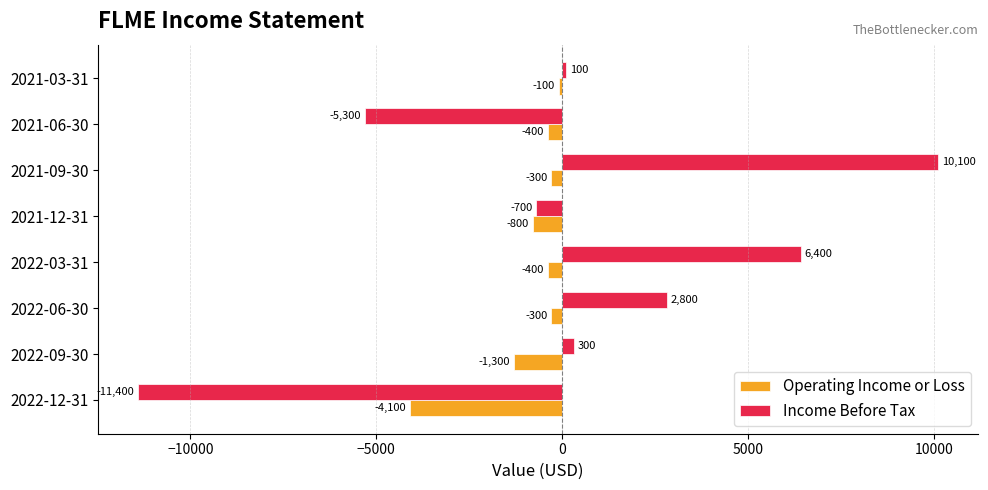

What is the difference between the maximum and minimum values in the Operating Income or Loss series?

4000